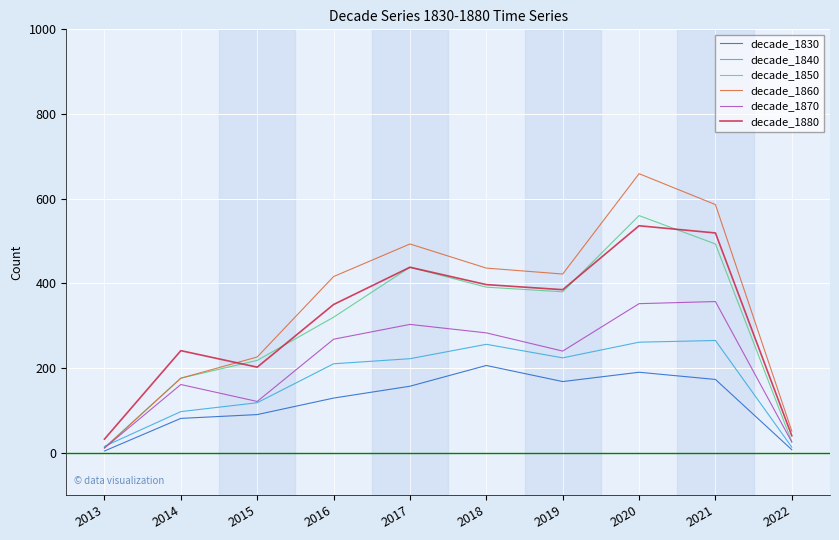

Which category has the highest value in the decade_1850 series?

2020